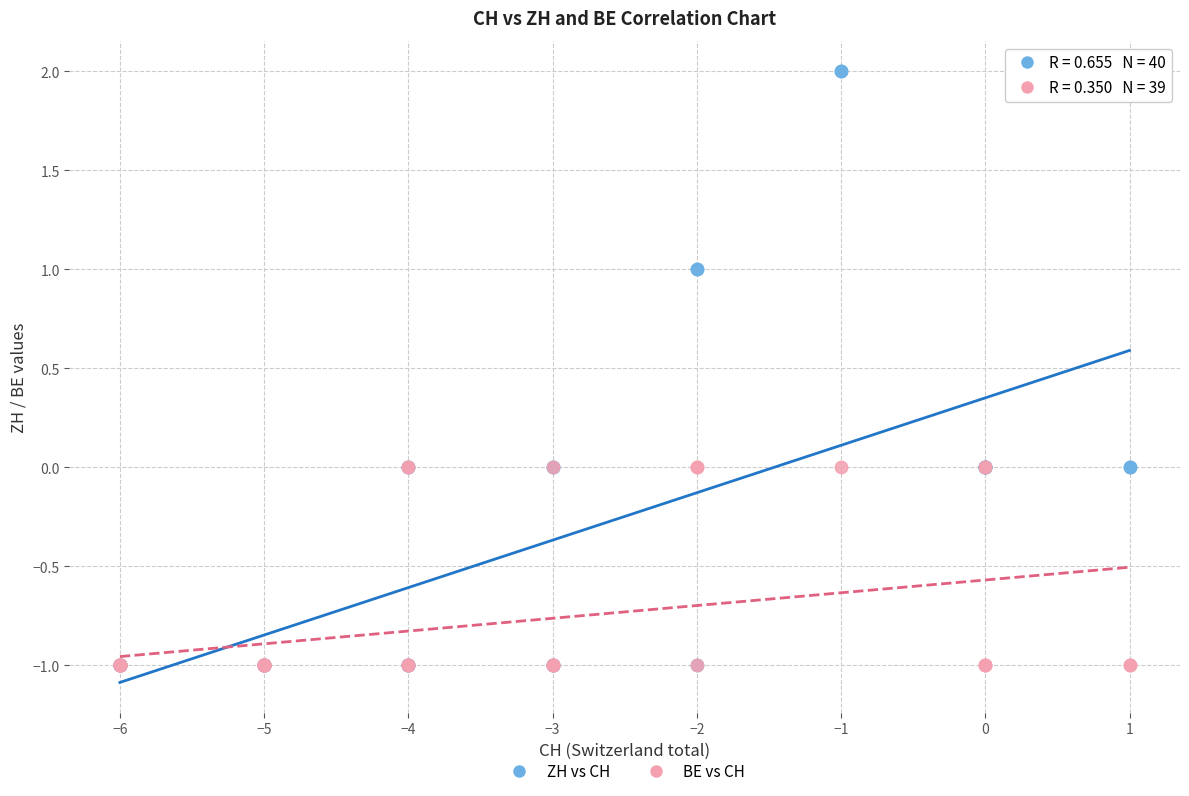

Which series reaches the maximum Y coordinate?

ZH vs CH